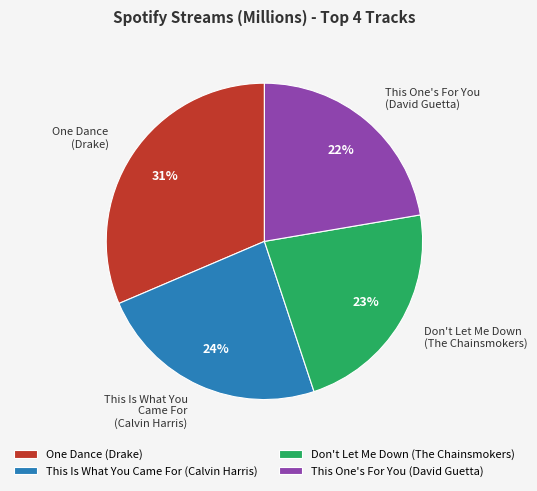

Combined, do This One's For You (David Guetta) and Don't Let Me Down (The Chainsmokers) account for over 50%?

No